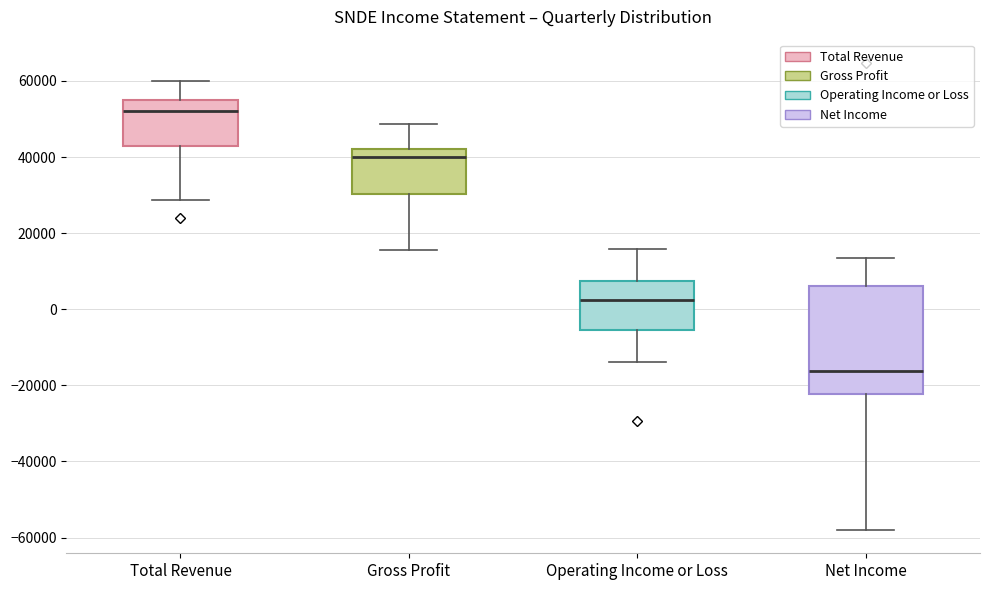

Where does the upper whisker of the box for Gross Profit end on the y-axis? The values are not printed on the chart, so give them approximately, as read against the axis.

48000